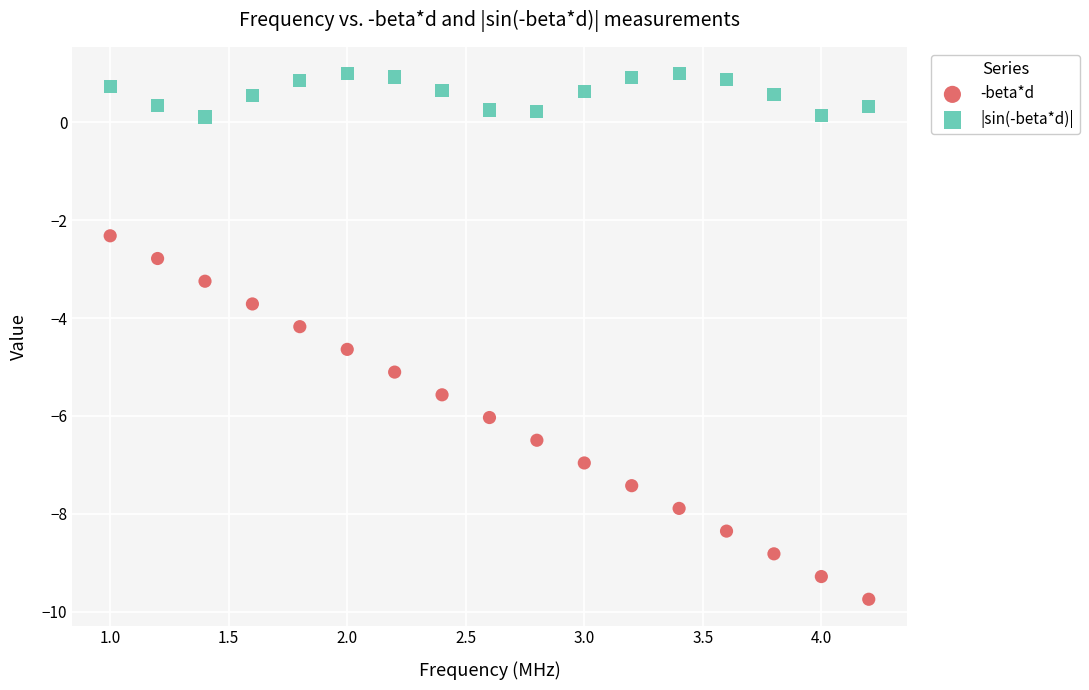

What are all the series names shown in the legend?

-beta*d, |sin(-beta*d)|